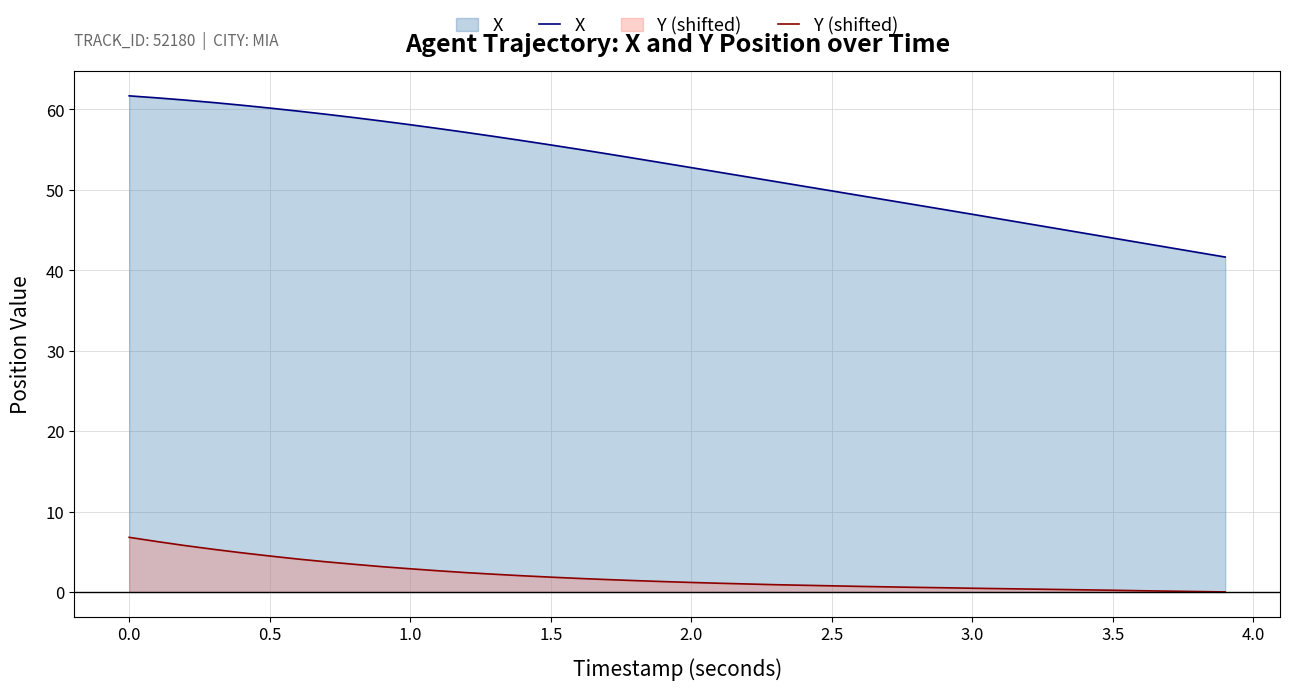

True or false: X and Y (shifted) intersect in this chart.

False